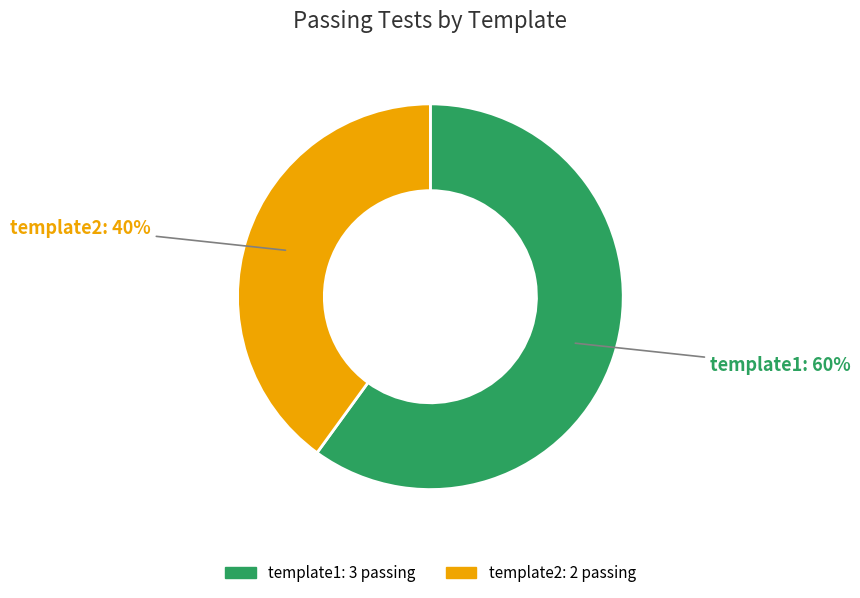

True or false: template2 accounts for 40% of the total.

True